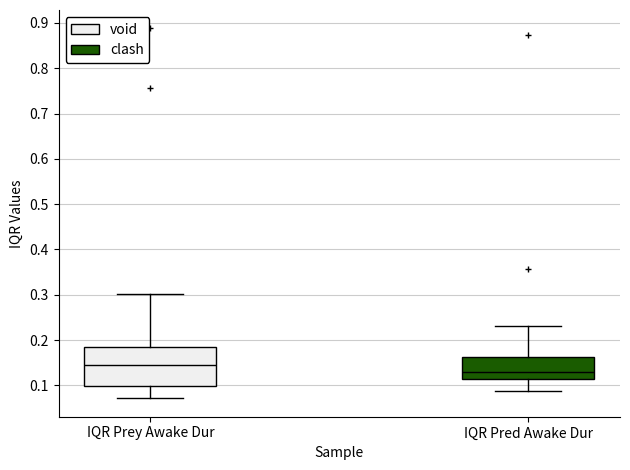

Reading left to right, read every box against the y-axis: the position of its median line, the range the box covers, and the ends of its whiskers. The values are not printed on the chart, so give them approximately, as read against the axis.

IQR Prey Awake Dur: median 0.15, box 0.10 to 0.18, whiskers 0.07 to 0.30
IQR Pred Awake Dur: median 0.13, box 0.11 to 0.16, whiskers 0.09 to 0.23